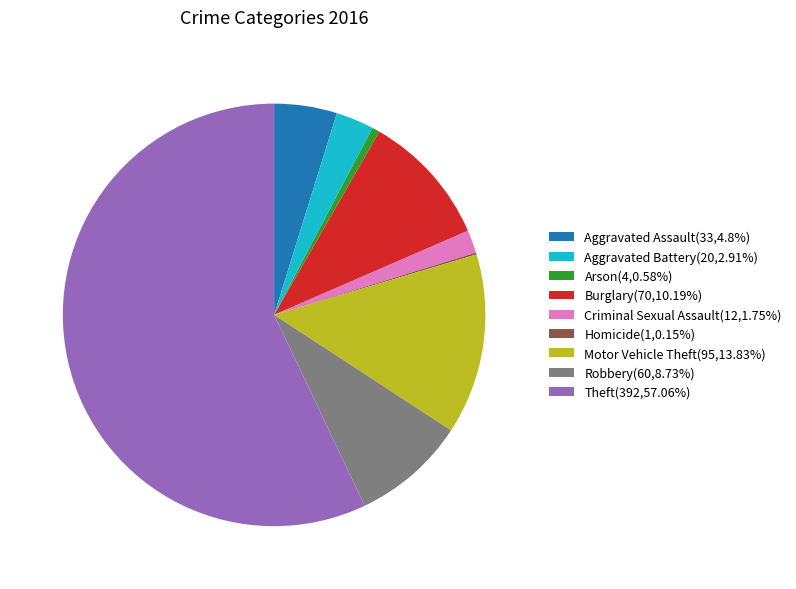

Combined, do Motor Vehicle Theft(95,13.83%) and Criminal Sexual Assault(12,1.75%) account for over 50%?

No